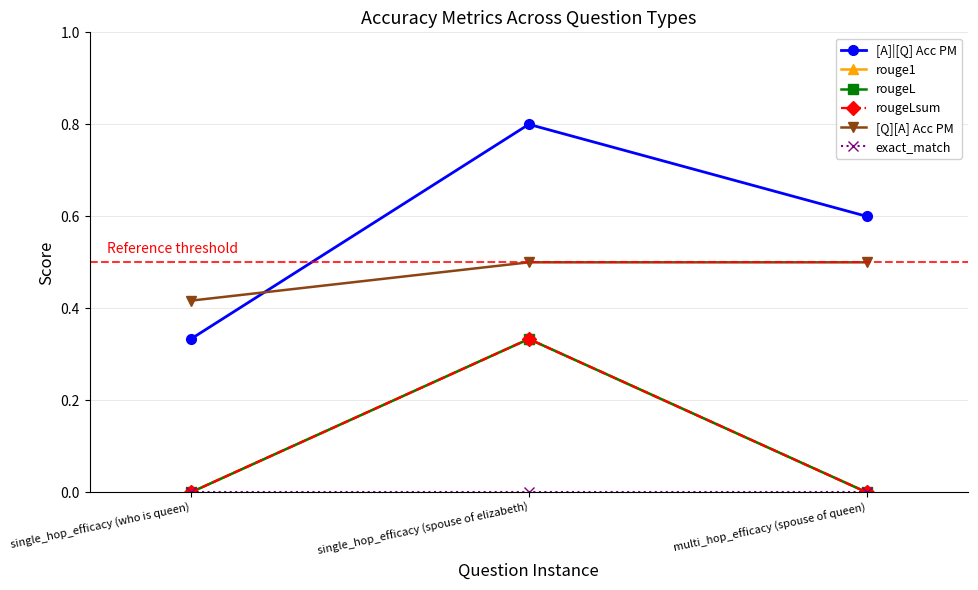

Is this an area chart (filled region under the line)?

No